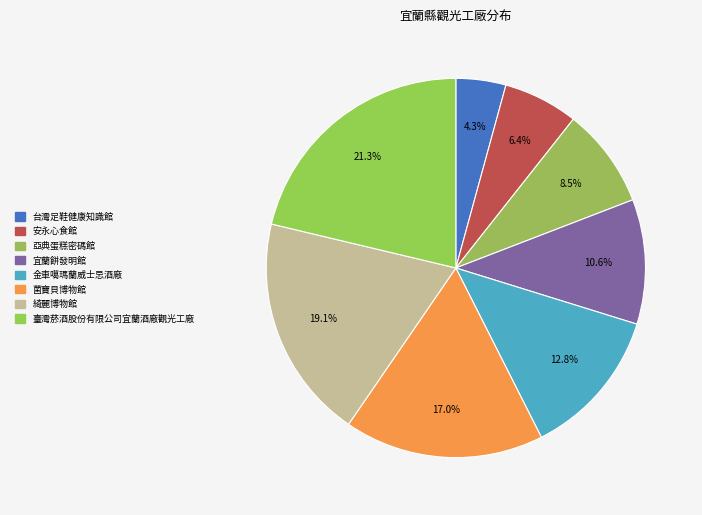

To the nearest percent, what is the difference between the largest and smallest slice percentages?

17%